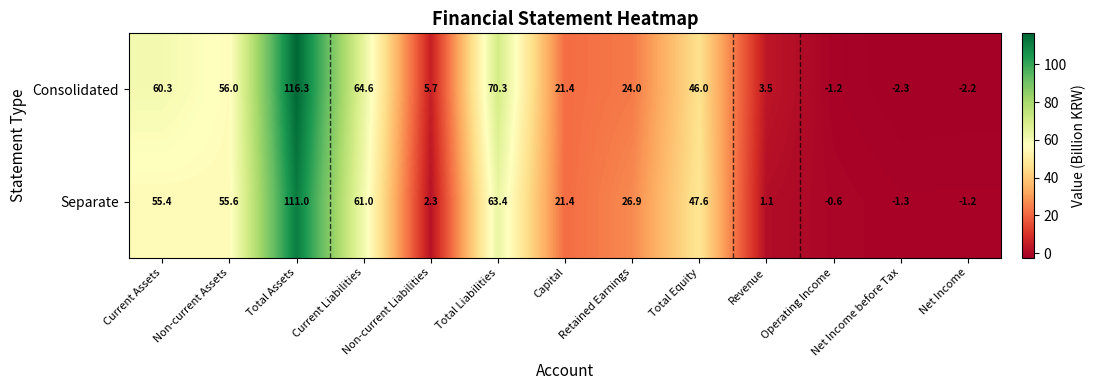

Is it true that Separate equals 47.6 at Total Equity?

True